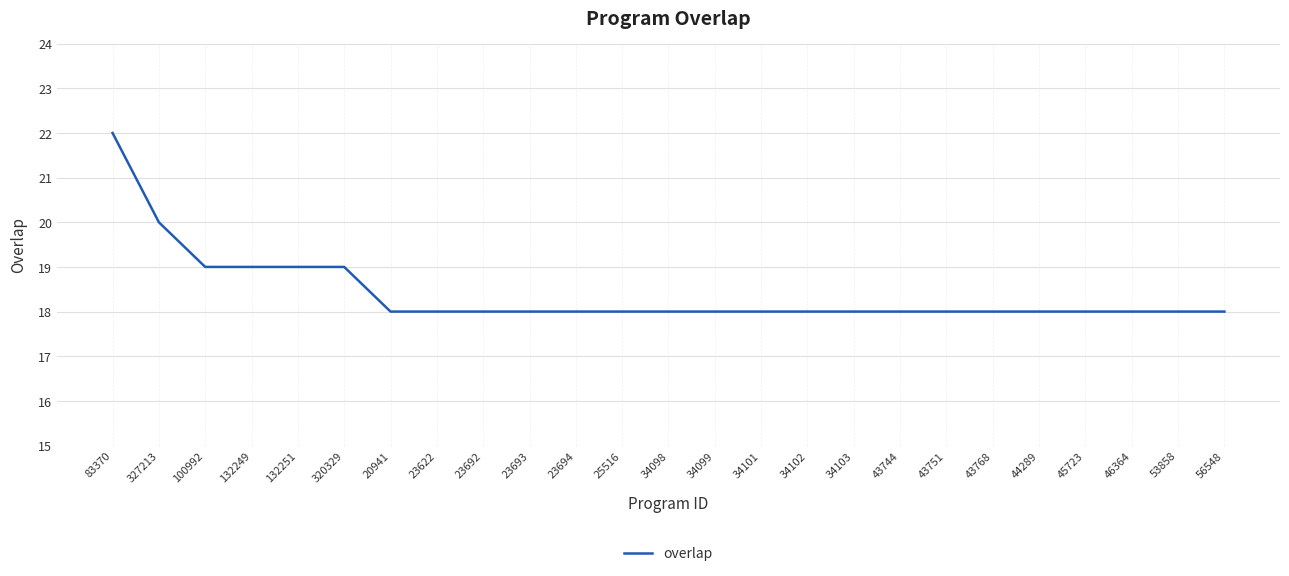

How many lines are shown in the chart?

1